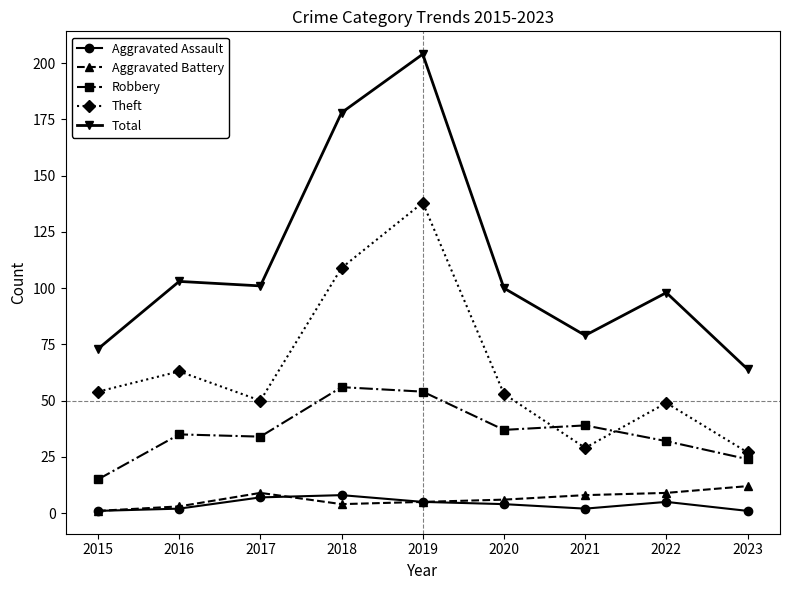

Between 2015 and 2022, which series saw the biggest shift?

Total